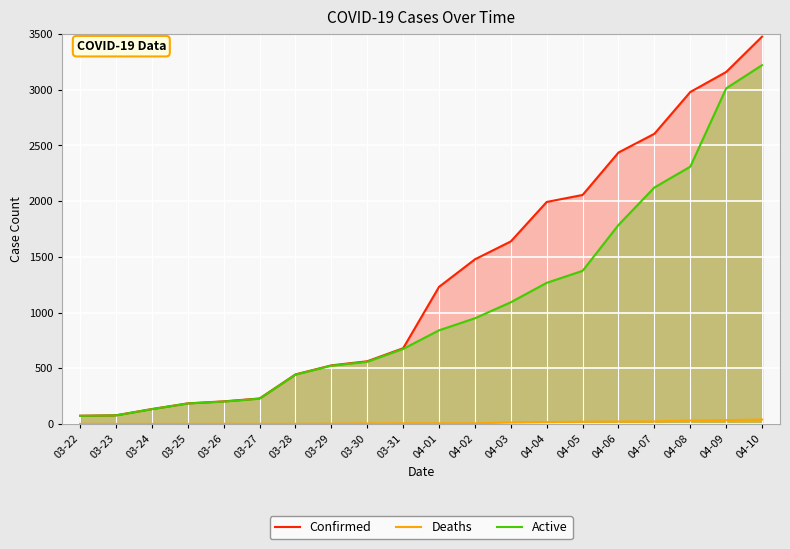

Which category has the highest value in the Active series?

04-10